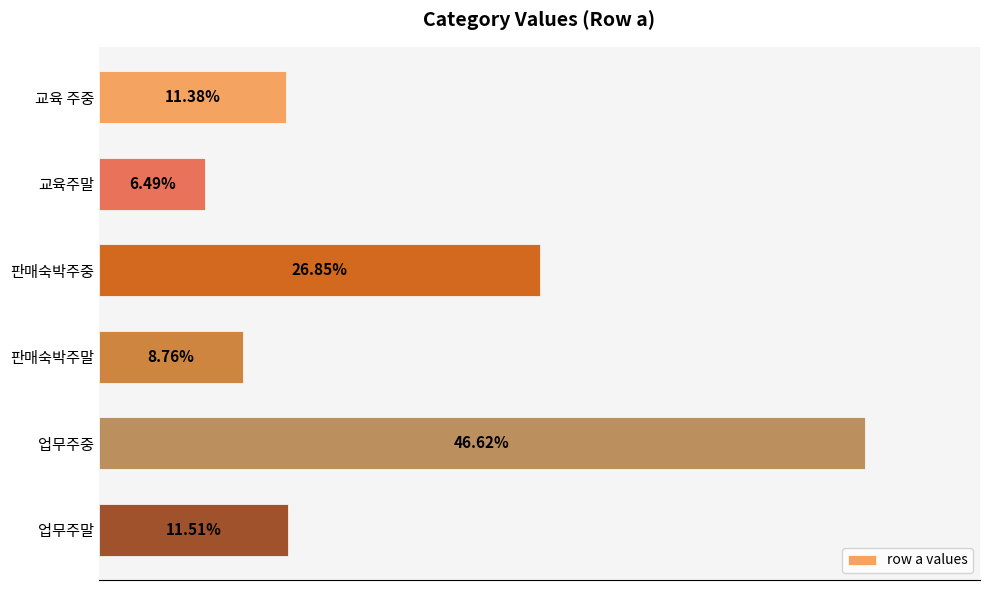

Rank the categories by value from lowest to highest.

교육주말, 판매숙박주말, 교육 주중, 업무주말, 판매숙박주중, 업무주중